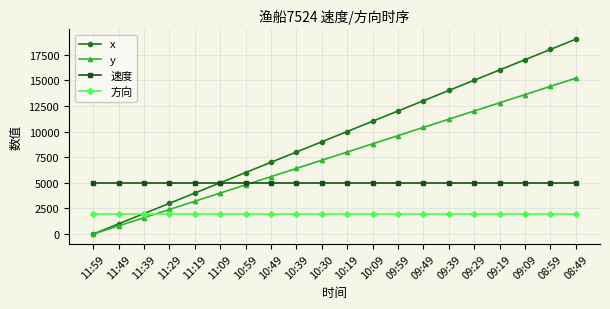

Which label corresponds to the smallest value in the chart?

11:59